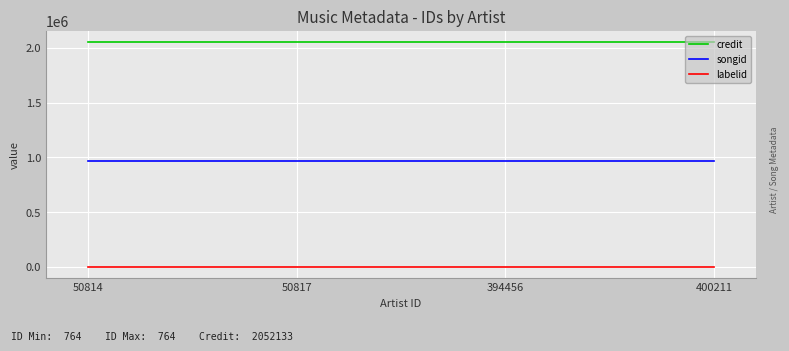

The songid series shows 1441314 at 50817. True or false?

False